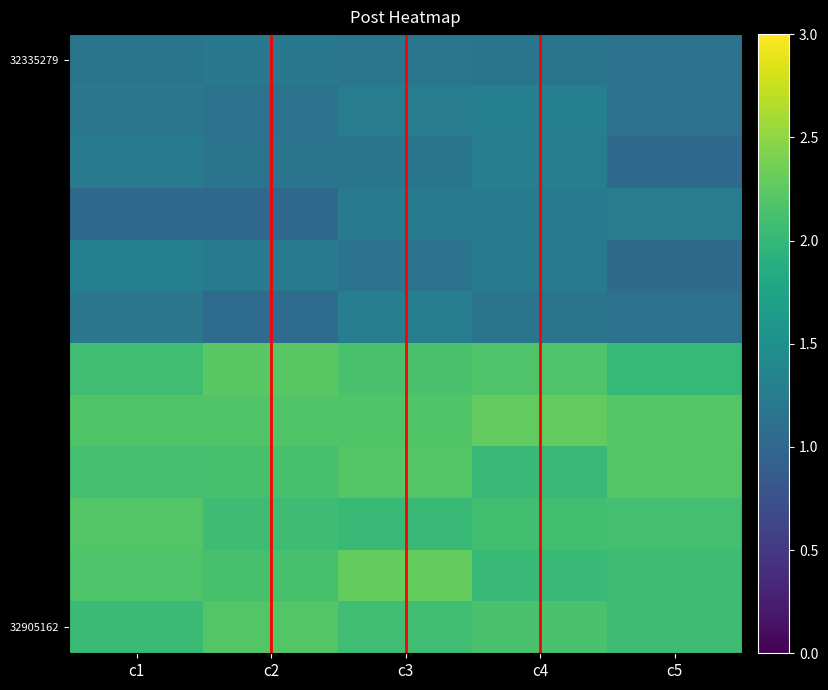

What is the smallest value displayed?

1.0